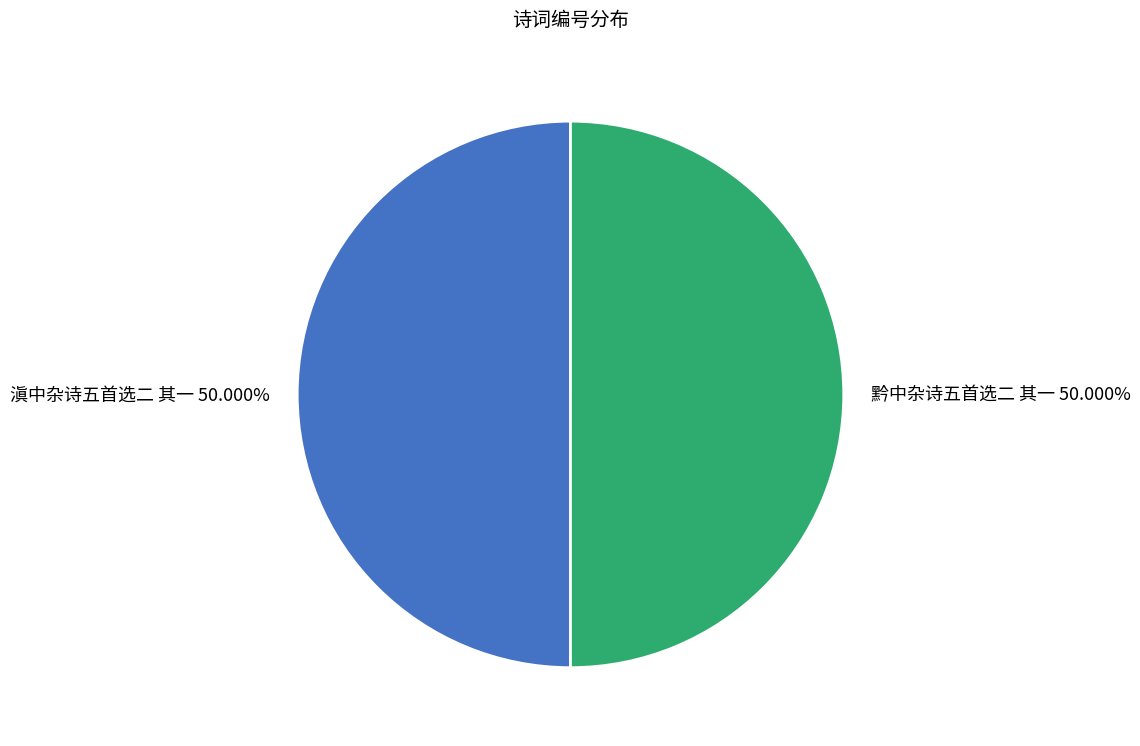

Combined, do 滇中杂诗五首选二 其一 and 黔中杂诗五首选二 其一 account for over 50%?

Yes